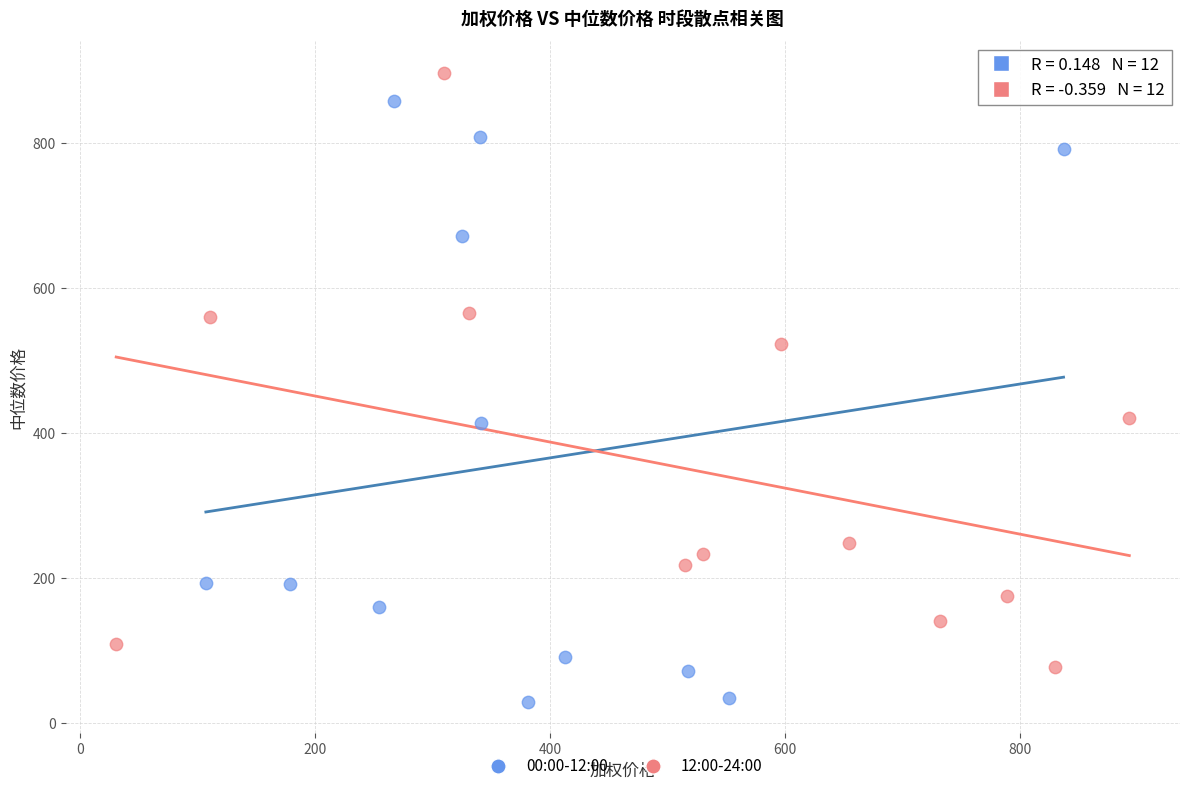

What are all the series names shown in the legend?

00:00-12:00, 12:00-24:00